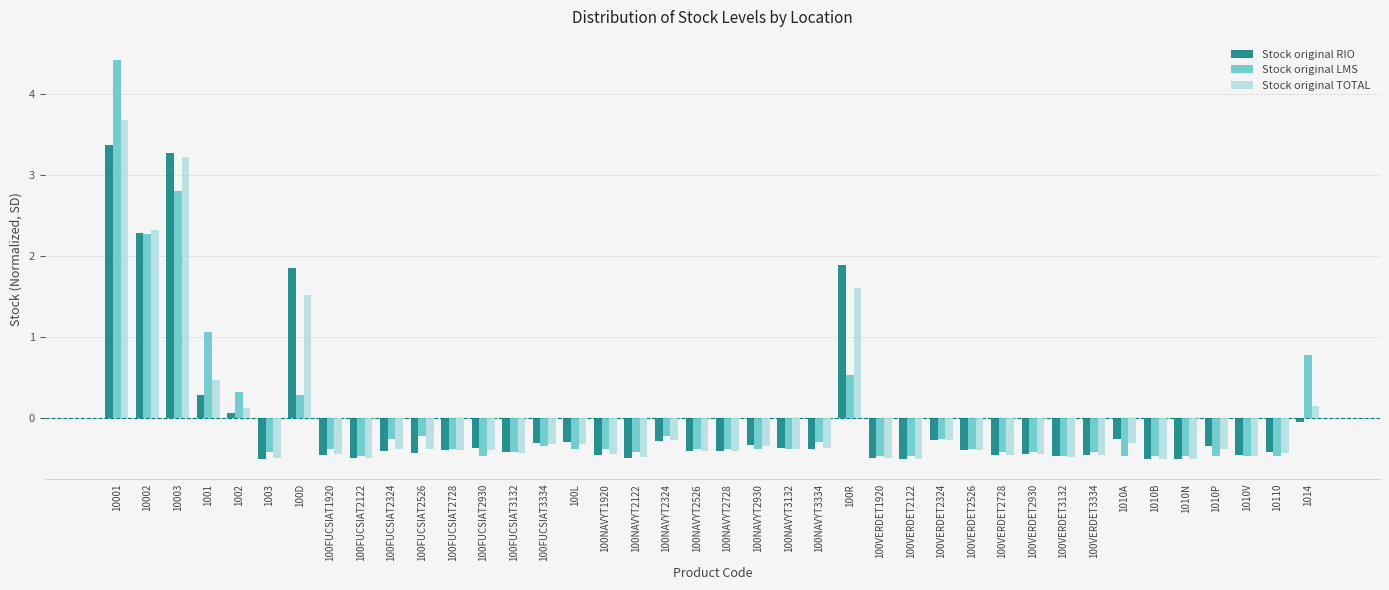

Which category has the highest value in the Stock original TOTAL series?

10001